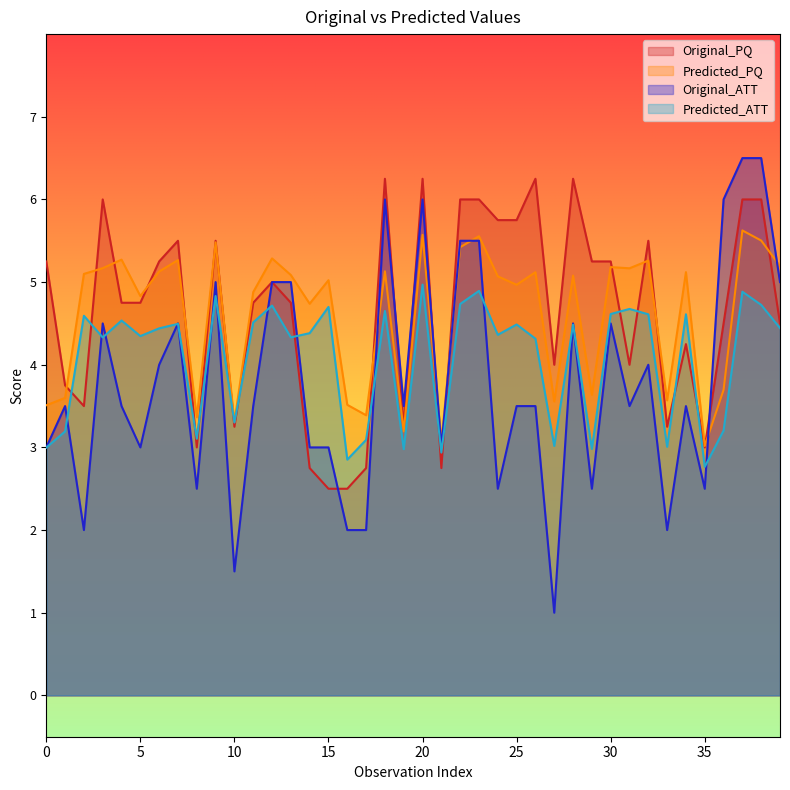

At how many categories does at least one series exceed 3?

40